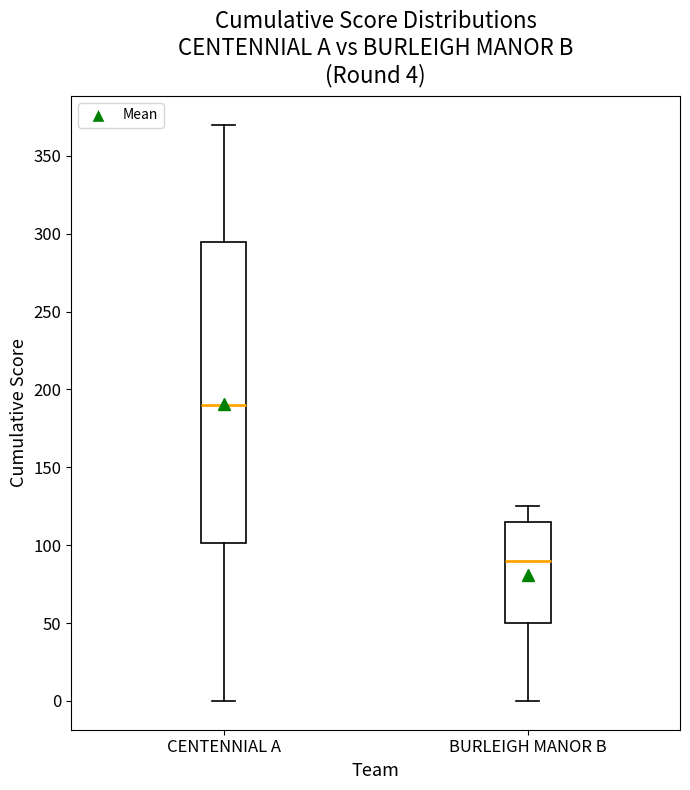

Comparing the boxes themselves (not the whiskers), which one is the tallest?

CENTENNIAL A